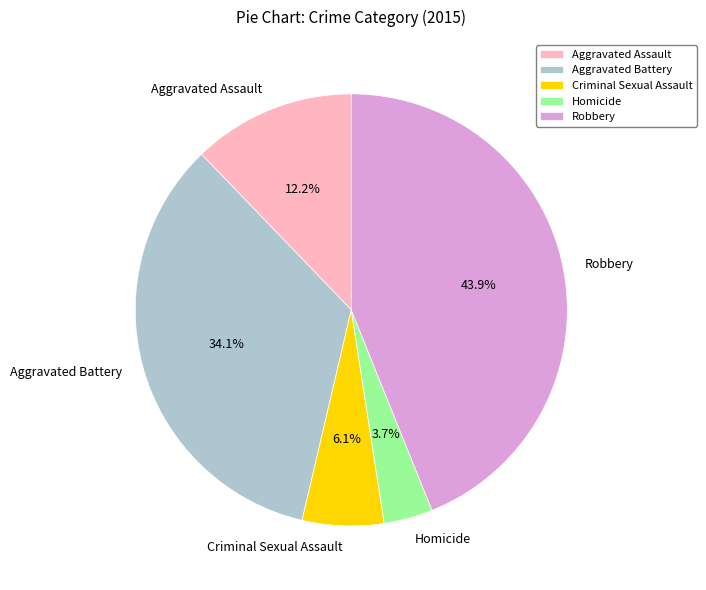

To the nearest percent, what is the average slice percentage?

20%